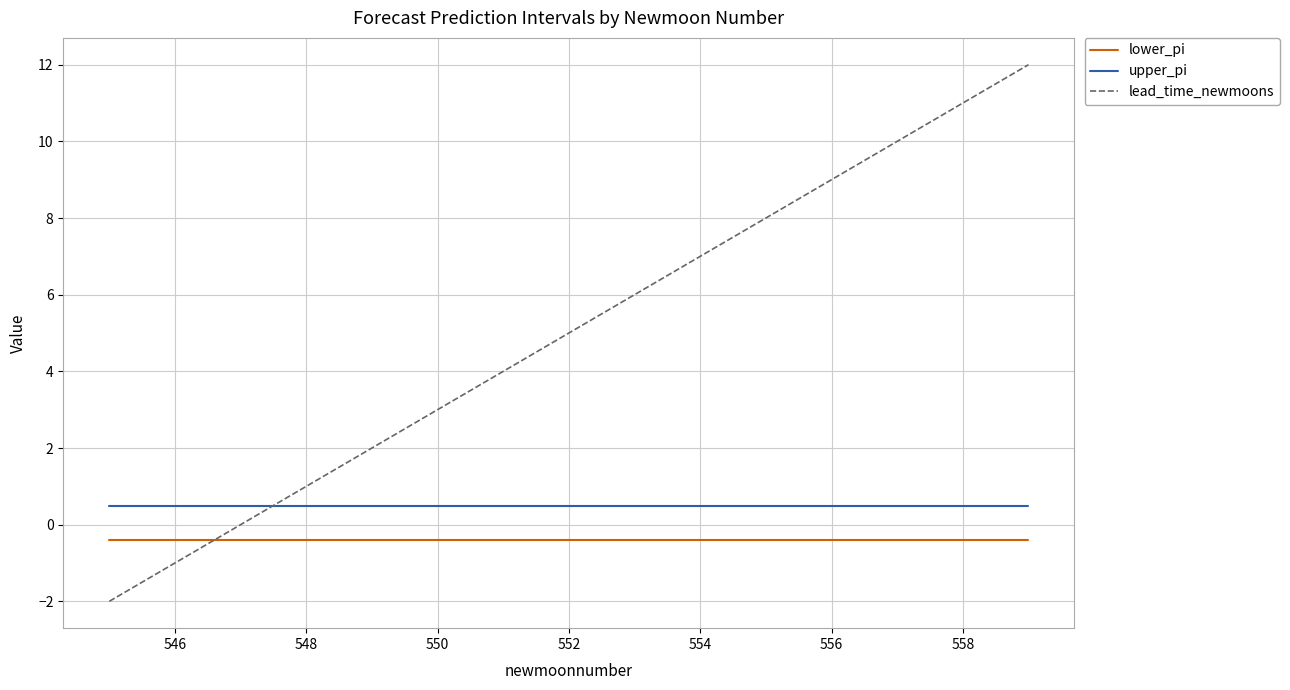

Rank the series by their average value, from lowest to highest.

lower_pi, upper_pi, lead_time_newmoons